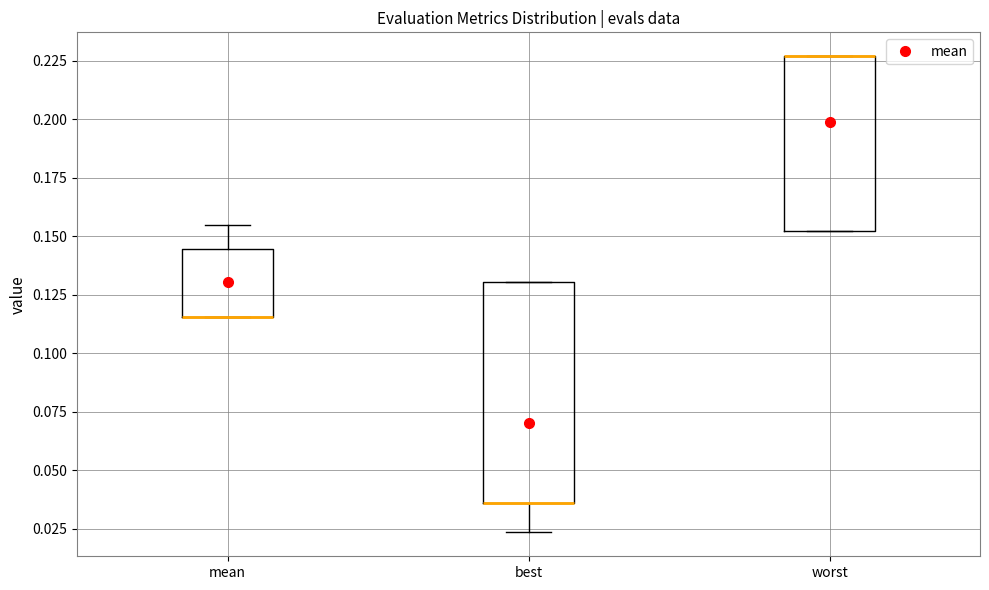

Reading left to right, read every box against the y-axis: the position of its median line, the range the box covers, and the ends of its whiskers. The values are not printed on the chart, so give them approximately, as read against the axis.

mean: median 0.115 (drawn on the box's lower edge), box 0.115 to 0.145, whiskers 0.115 to 0.155
best: median 0.035 (drawn on the box's lower edge), box 0.035 to 0.130, whiskers 0.025 to 0.130
worst: median 0.225 (drawn on the box's upper edge), box 0.150 to 0.225, whiskers 0.150 to 0.225